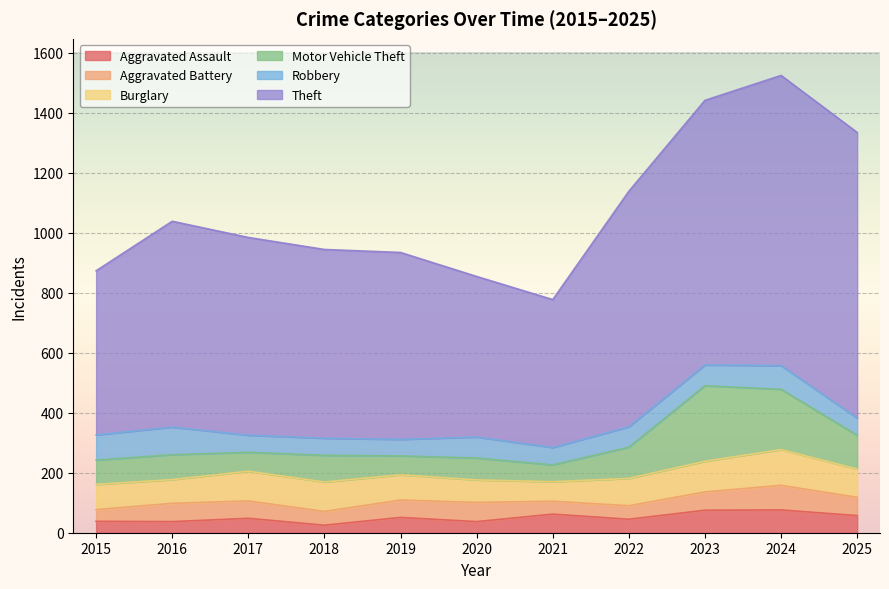

What is the value of the Burglary point at the 9th from the left?

102